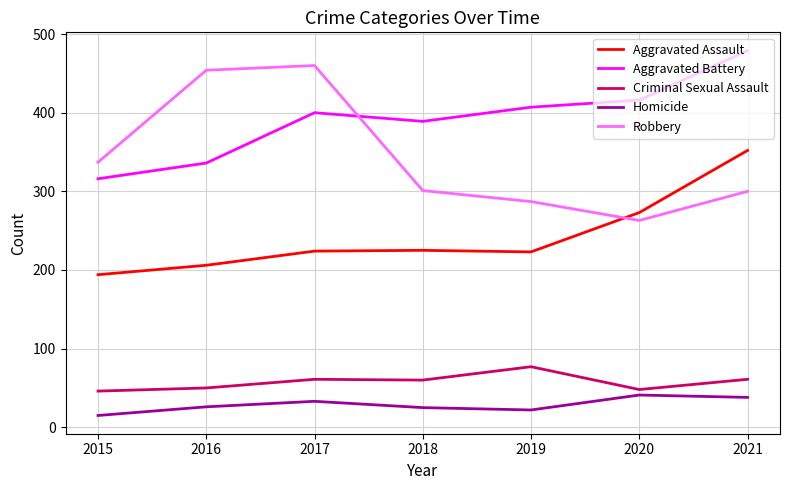

Is this an area chart (filled region under the line)?

No